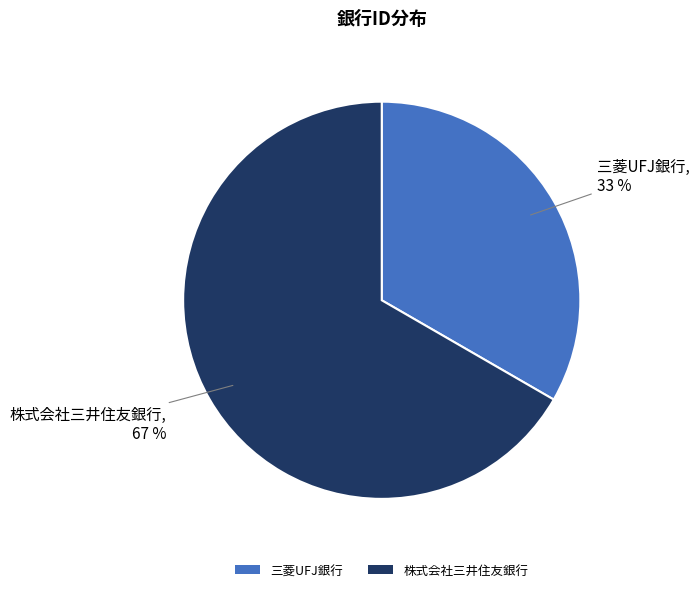

Which category has the smallest portion of the pie?

三菱UFJ銀行